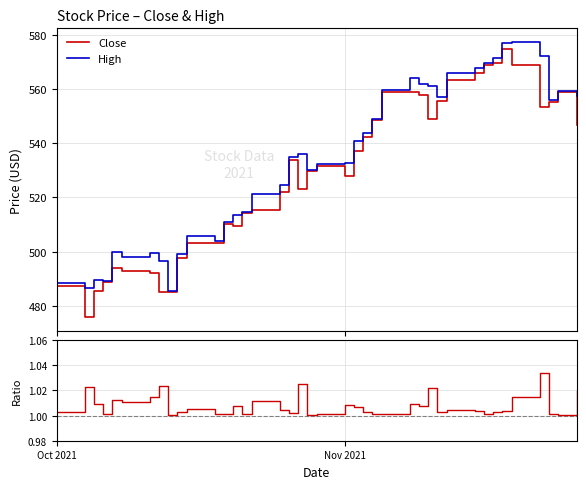

In High, how many points are higher than both neighbors (excluding endpoints)?

8